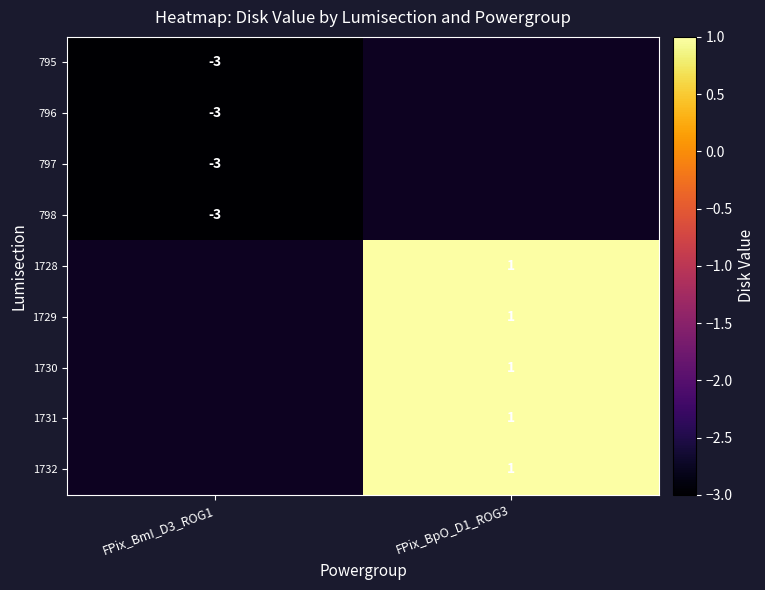

Is the value of 796 at FPix_BmI_D3_ROG1 greater than the value of 1729 at FPix_BpO_D1_ROG3?

No